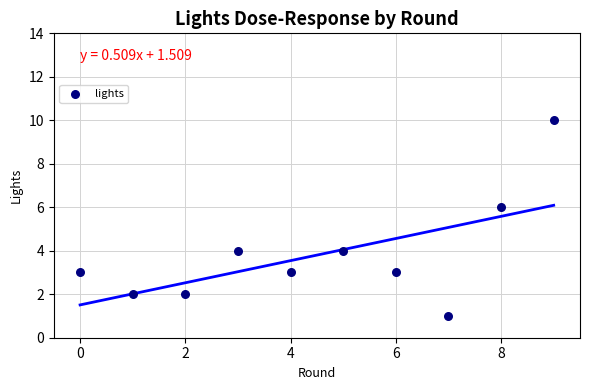

What is the average Y value?

4